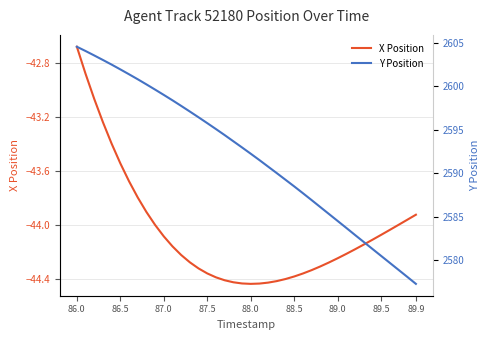

Reading left to right, transcribe all the data shown in this chart.

X Position: -42.7	-42.9	-43.1	-43.2	-43.4	-43.5	-43.7	-43.8	-43.9	-44.0	-44.1	-44.2	-44.2	-44.3	-44.3	-44.4	-44.4	-44.4	-44.4	-44.4	-44.4	-44.4	-44.4	-44.4	-44.4	-44.4	-44.4	-44.3	-44.3	-44.3	-44.2	-44.2	-44.2	-44.1	-44.1	-44.1	-44.0	-44.0	-44.0	-43.9
Y Position: 2604.5	2604.0	2603.5	2603.0	2602.5	2601.9	2601.4	2600.8	2600.2	2599.6	2599.0	2598.4	2597.7	2597.1	2596.4	2595.8	2595.1	2594.4	2593.7	2593.0	2592.2	2591.5	2590.8	2590.0	2589.2	2588.5	2587.7	2586.9	2586.1	2585.3	2584.5	2583.7	2582.9	2582.1	2581.3	2580.5	2579.7	2578.9	2578.1	2577.3